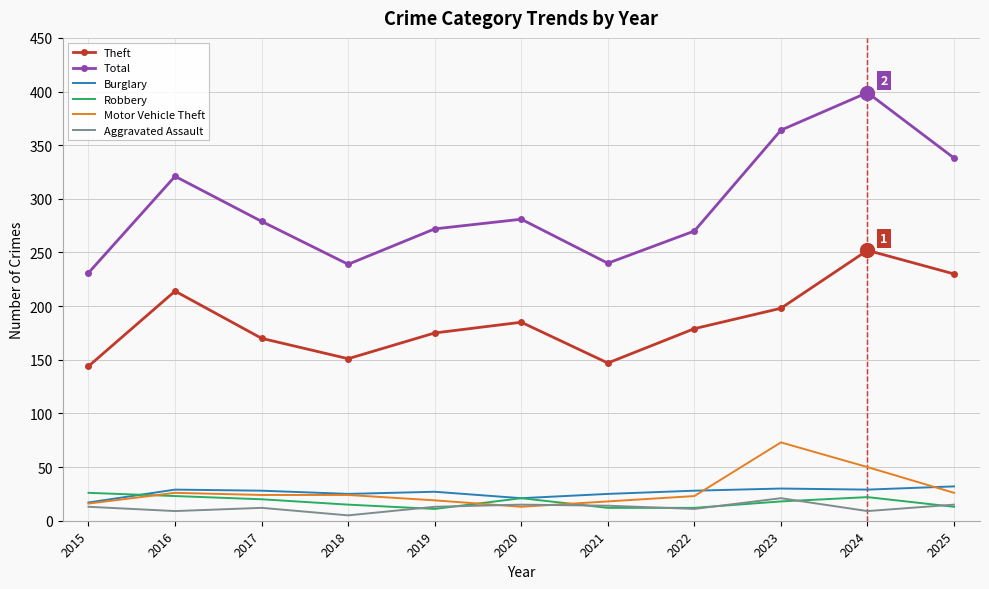

Between 2015 and 2020, which series saw the biggest shift?

Total